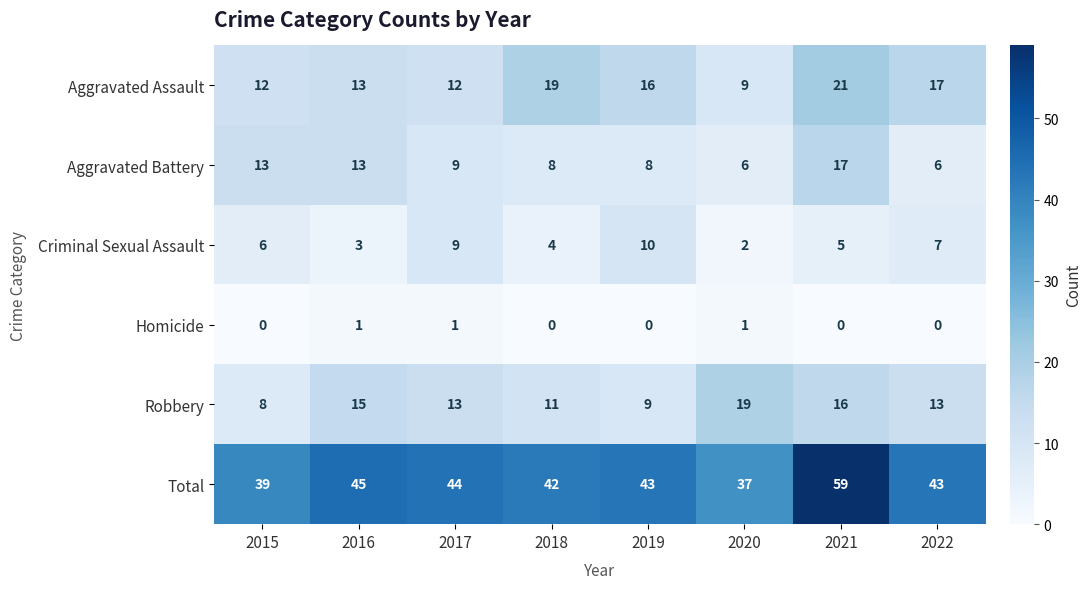

What is the sum of all Criminal Sexual Assault values?

46